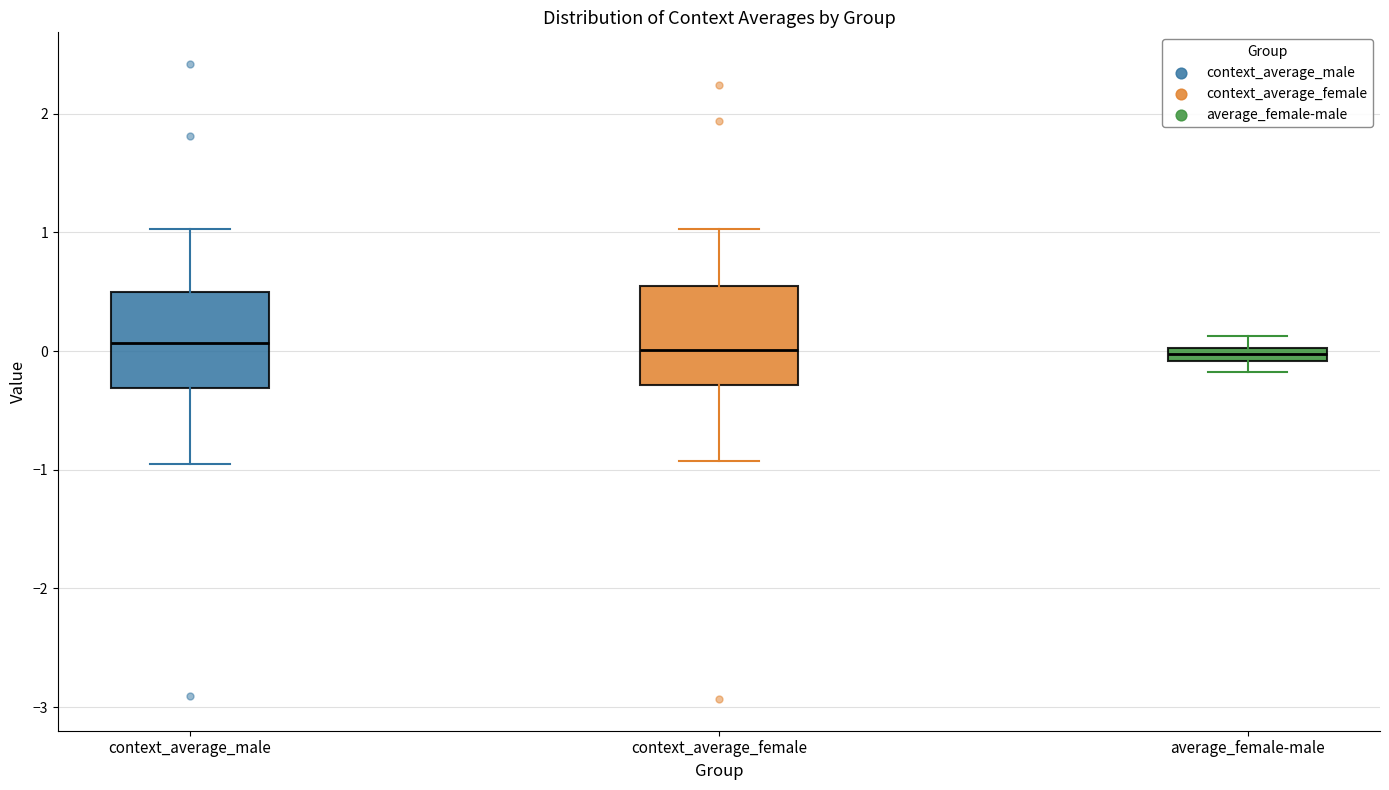

Where is the upper edge of the box for average_female-male on the y-axis? The values are not printed on the chart, so give them approximately, as read against the axis.

0.0